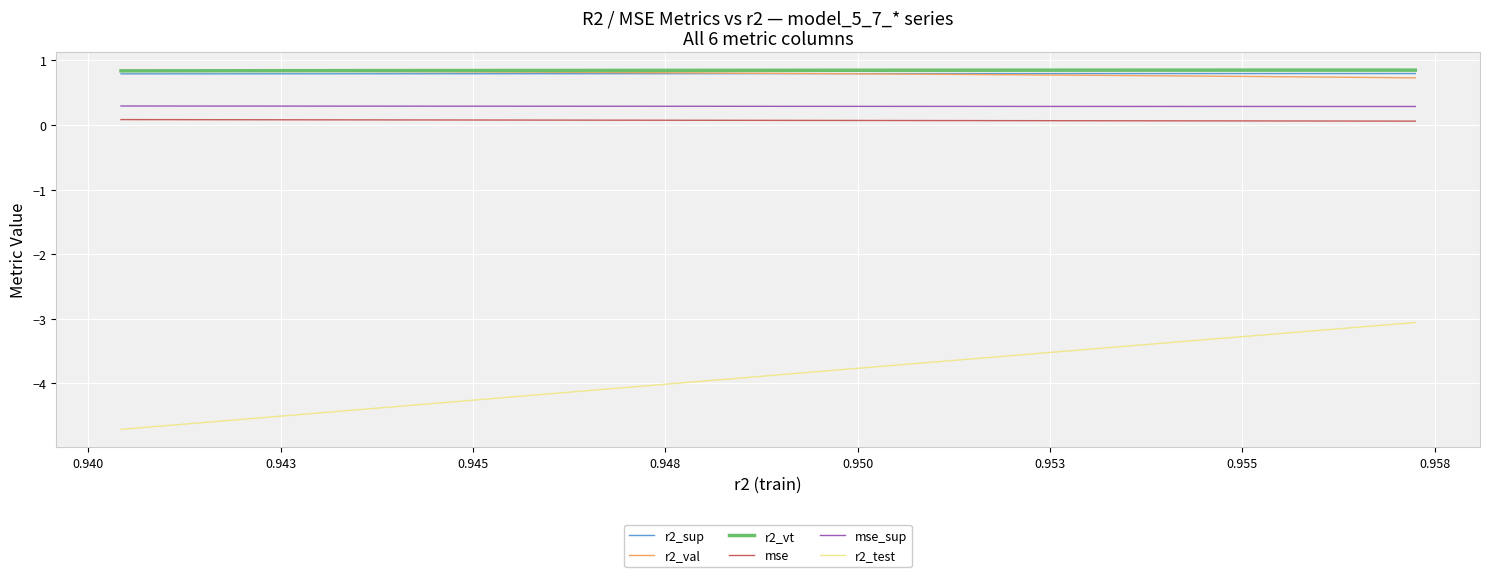

What is the smallest value displayed?

-4.7